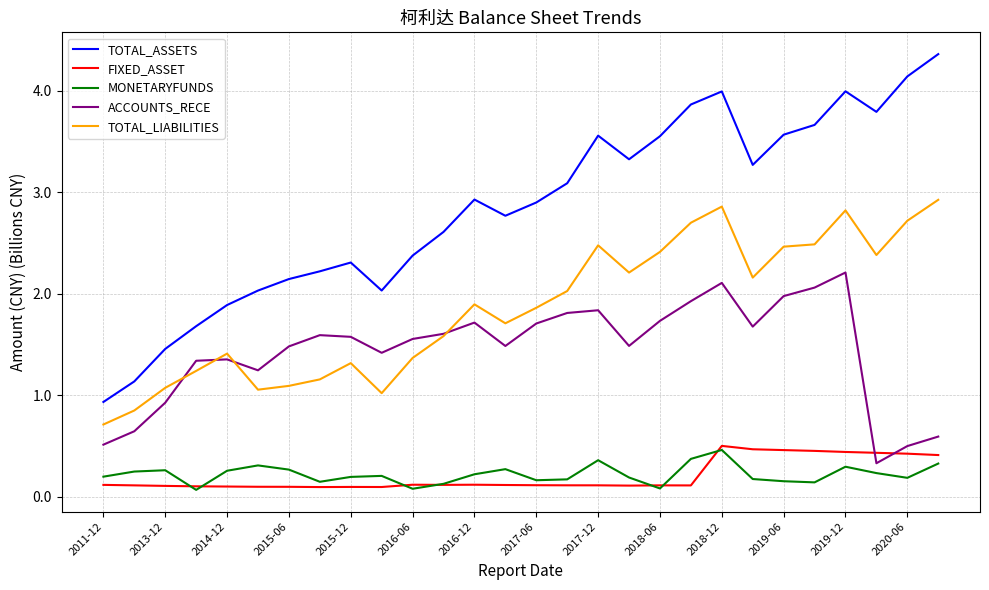

Which series has the largest total across all categories?

TOTAL_ASSETS